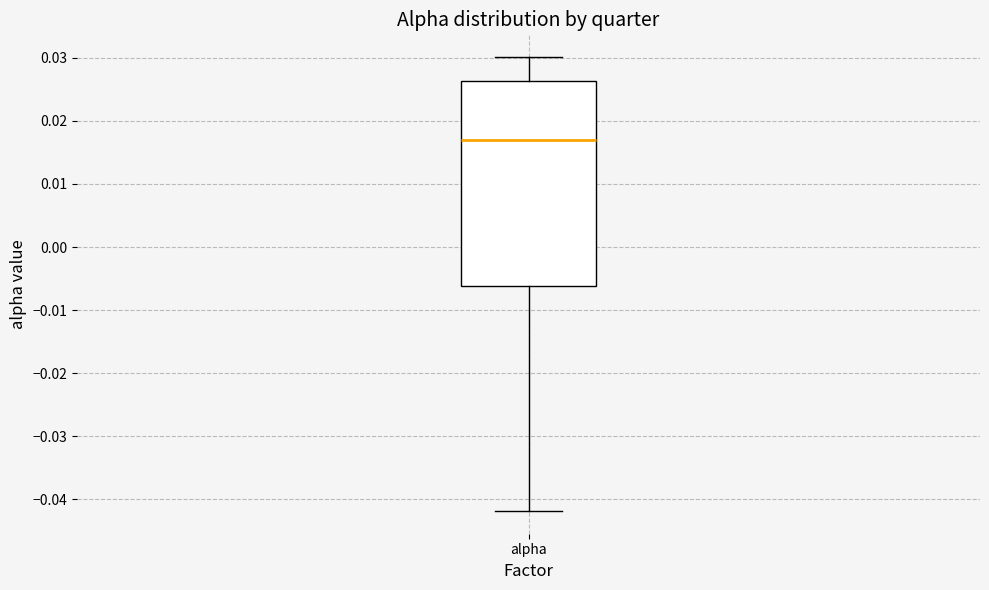

Where does the median line of the box for alpha sit on the y-axis? The values are not printed on the chart, so give them approximately, as read against the axis.

0.017